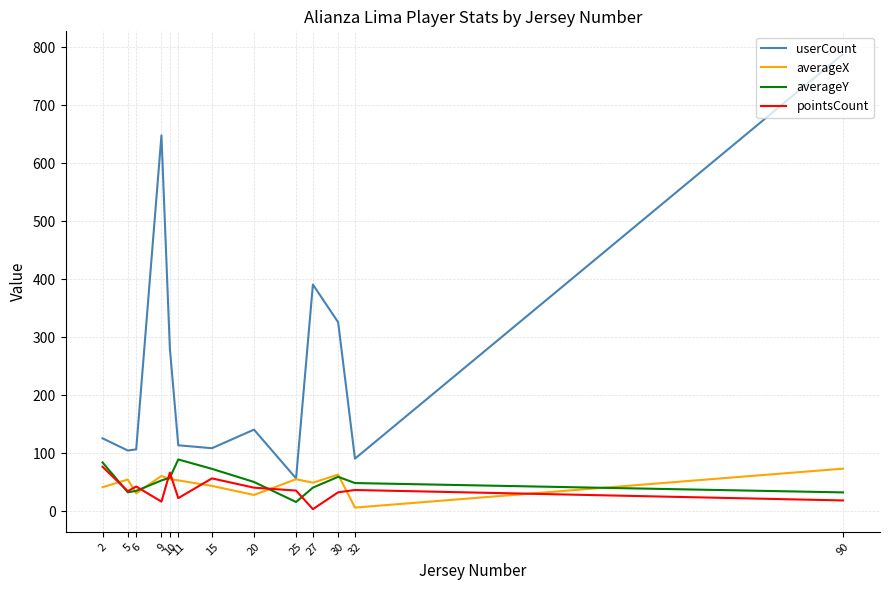

What are all the series names shown in the legend?

userCount, averageX, averageY, pointsCount